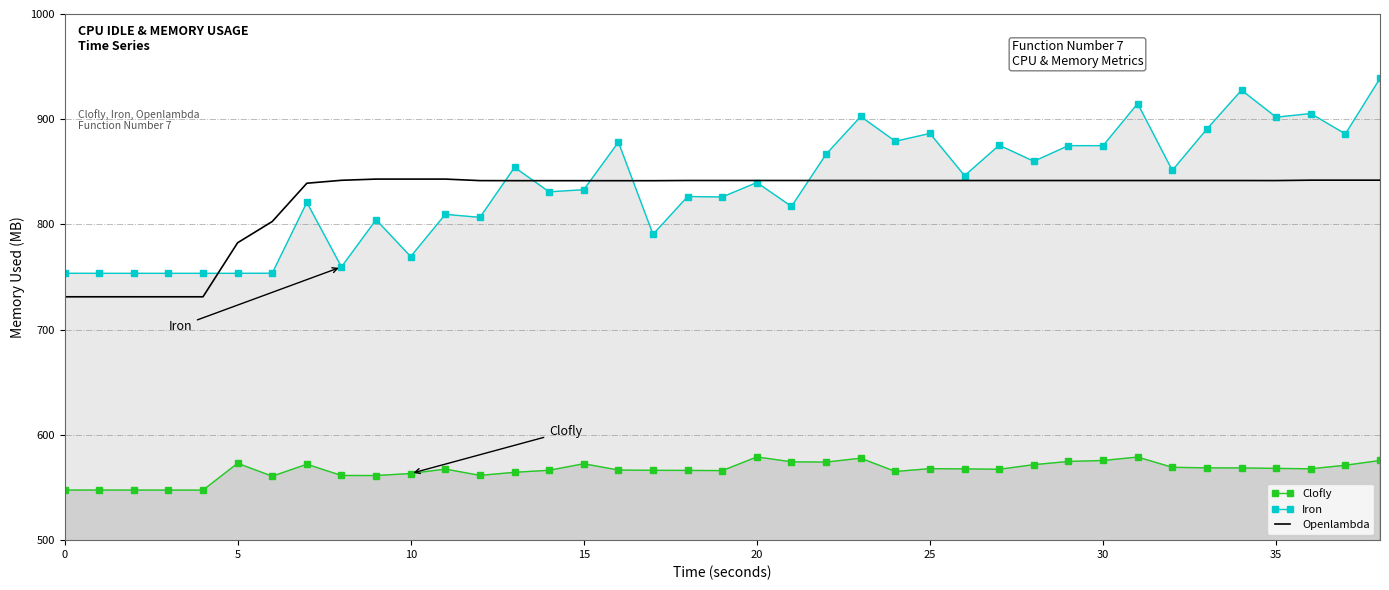

What is the highest value of the Iron series?

938.8